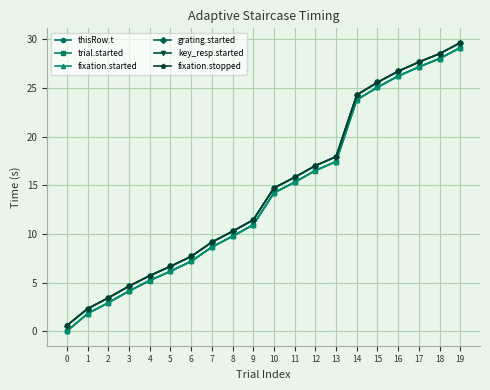

Is this an area chart (filled region under the line)?

No